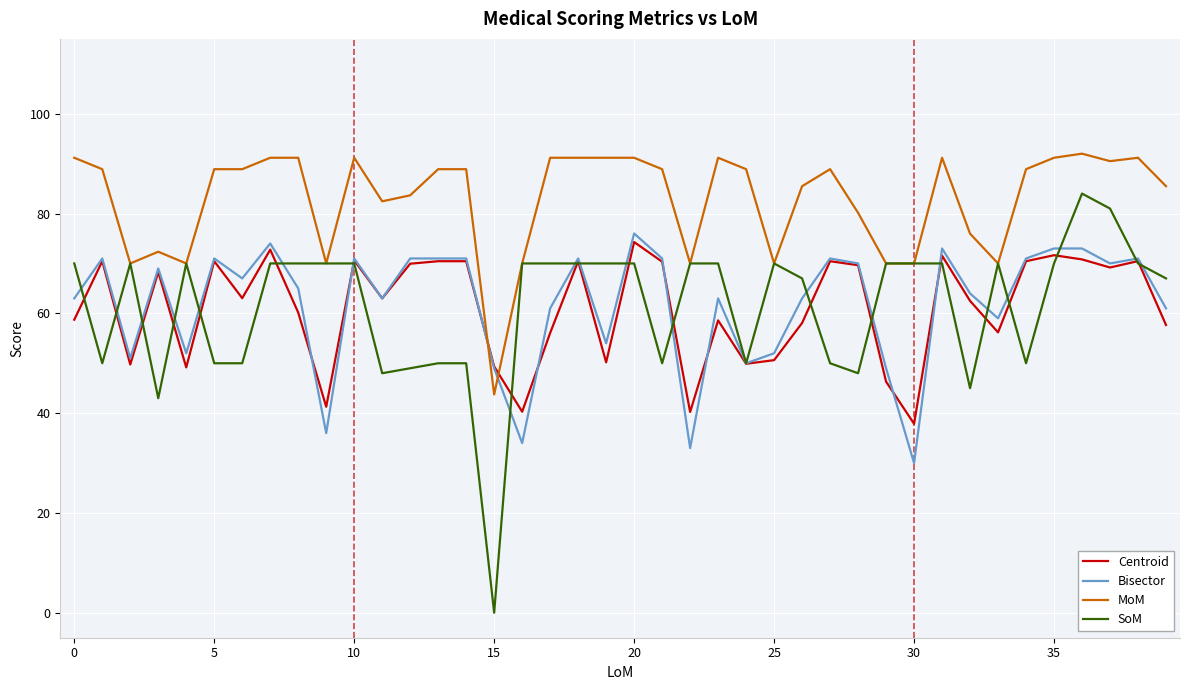

How many intersections are there between Bisector and MoM?

2